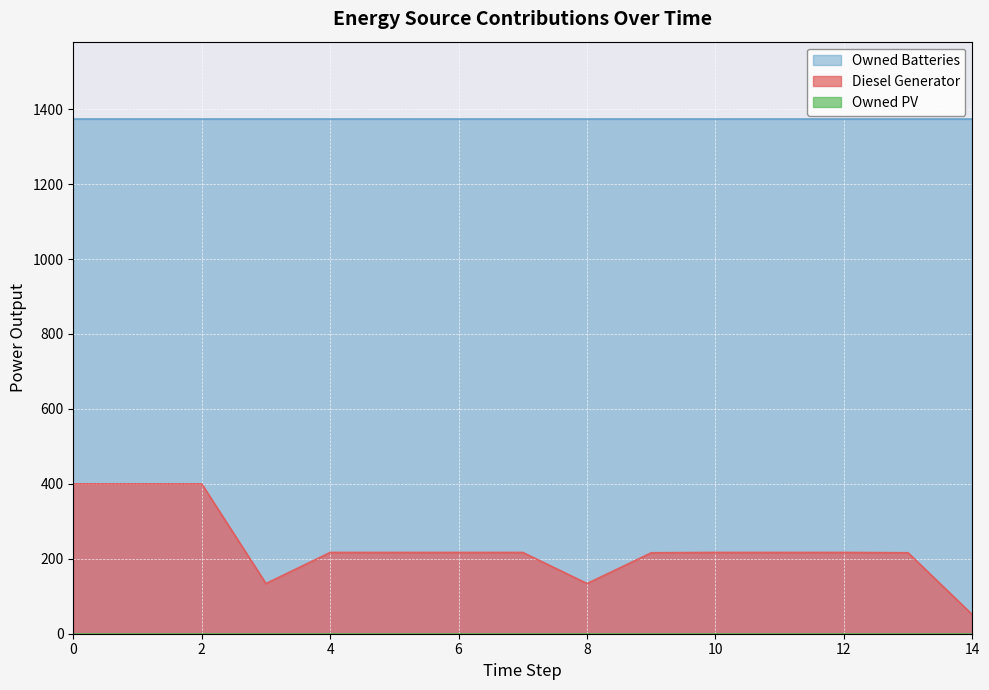

What is the average value of the Diesel Generator series?

231